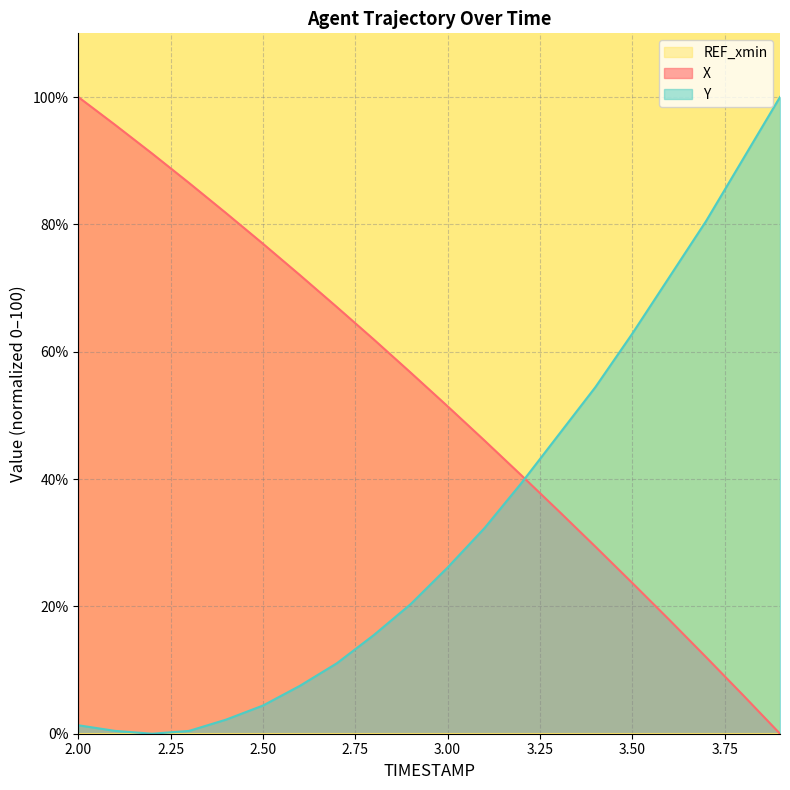

At which label does Y first exceed 26?

3.00